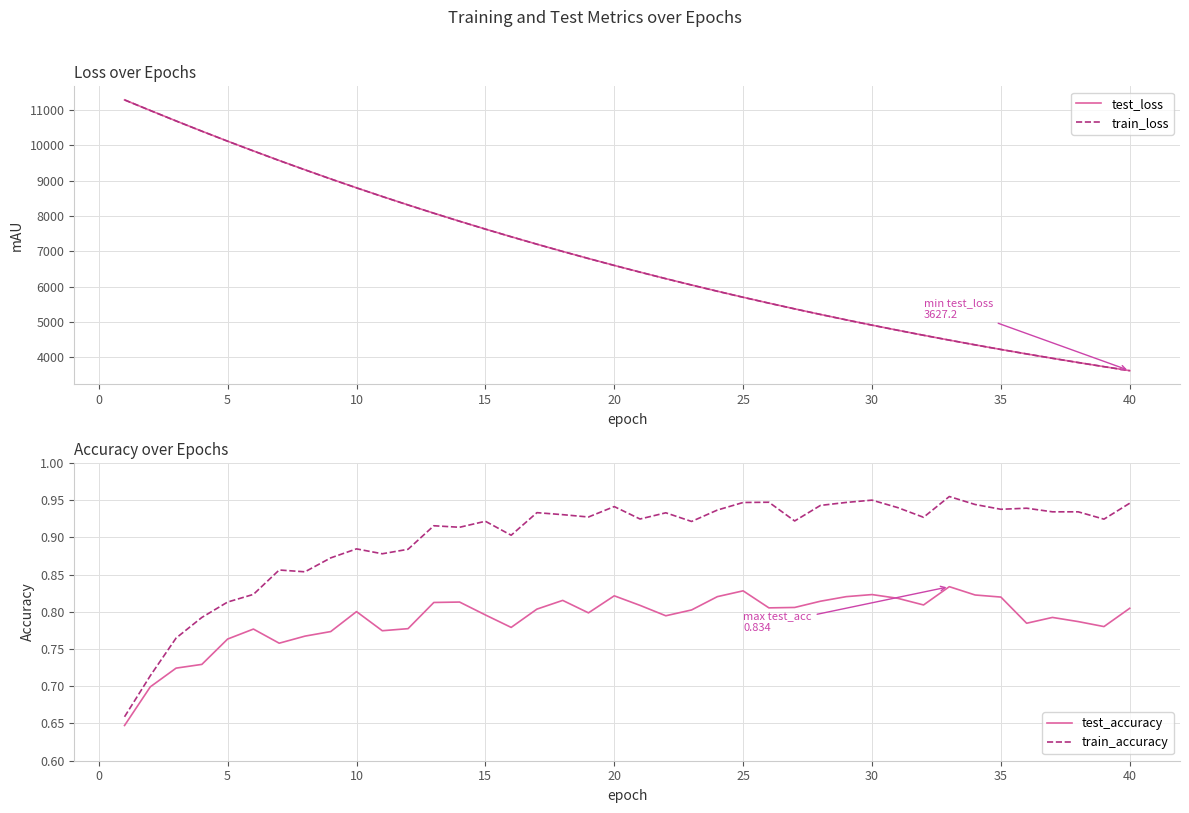

True or false: test_loss and train_accuracy cross at least once.

False